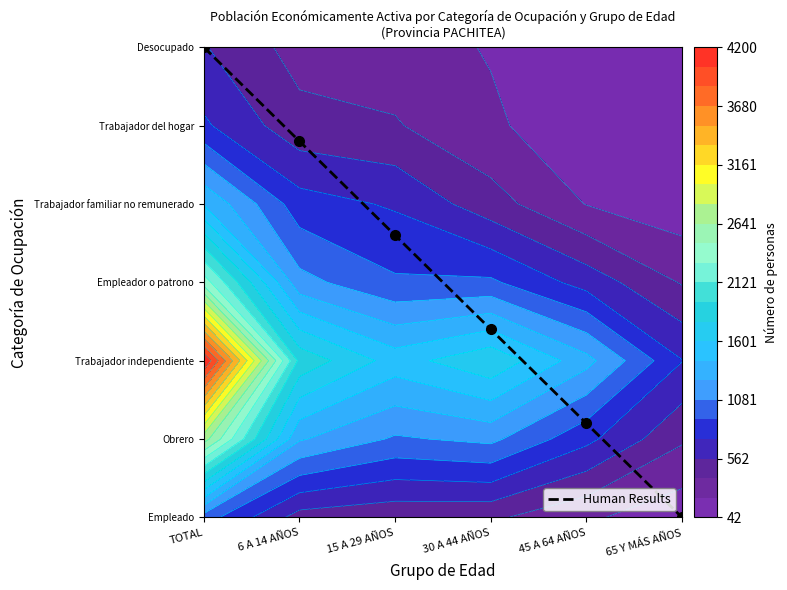

Reading left to right, list all the values displayed in this chart.

TOTAL=6.0	6 A 14 AÑOS=4.8	15 A 29 AÑOS=3.6	30 A 44 AÑOS=2.4	45 A 64 AÑOS=1.2	65 Y MÁS AÑOS=0.0